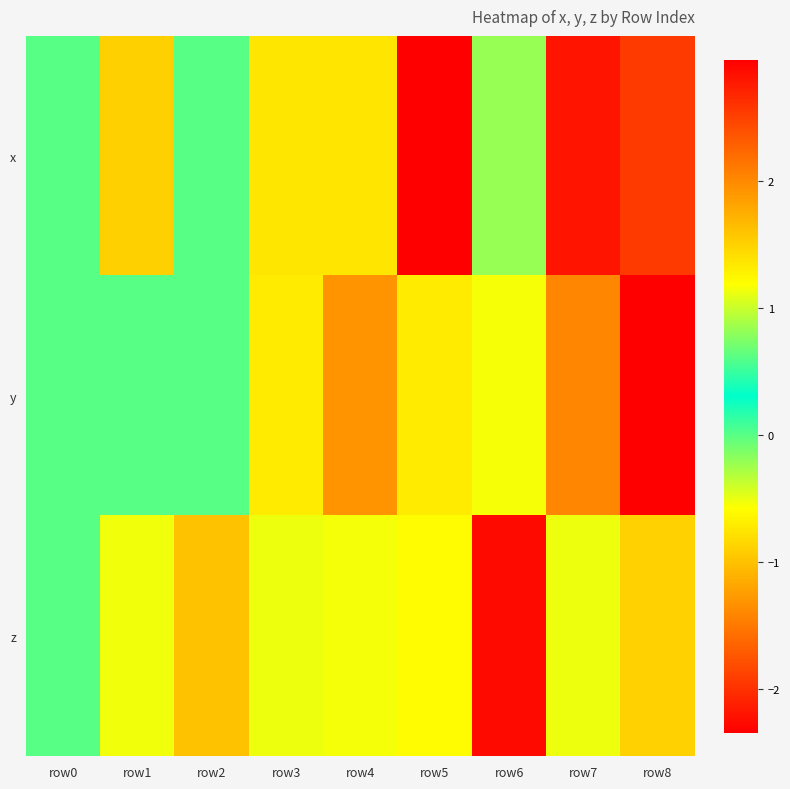

Reading left to right, list all the values displayed in this chart.

x: row0=0.0	row1=1.5	row2=-0.0	row3=-0.7	row4=-0.8	row5=3.0	row6=0.8	row7=-2.2	row8=-1.9
y: row0=0.0	row1=0.0	row2=0.0	row3=1.3	row4=-1.3	row5=-0.7	row6=-0.6	row7=2.0	row8=-2.3
z: row0=0.0	row1=-0.5	row2=1.6	row3=-0.5	row4=-0.5	row5=-0.6	row6=2.9	row7=-0.5	row8=-0.9